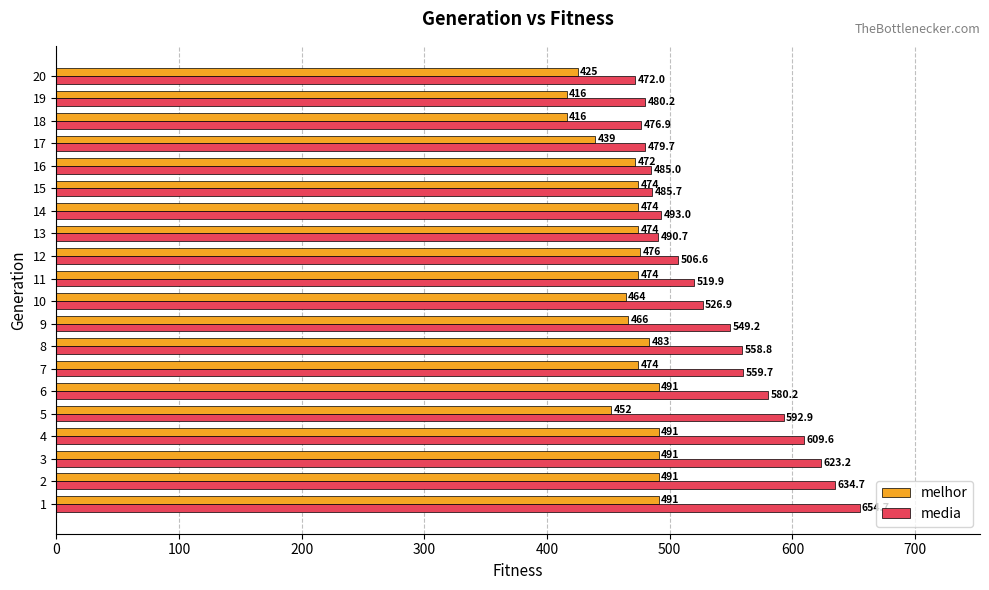

What is the maximum value for media?

654.7